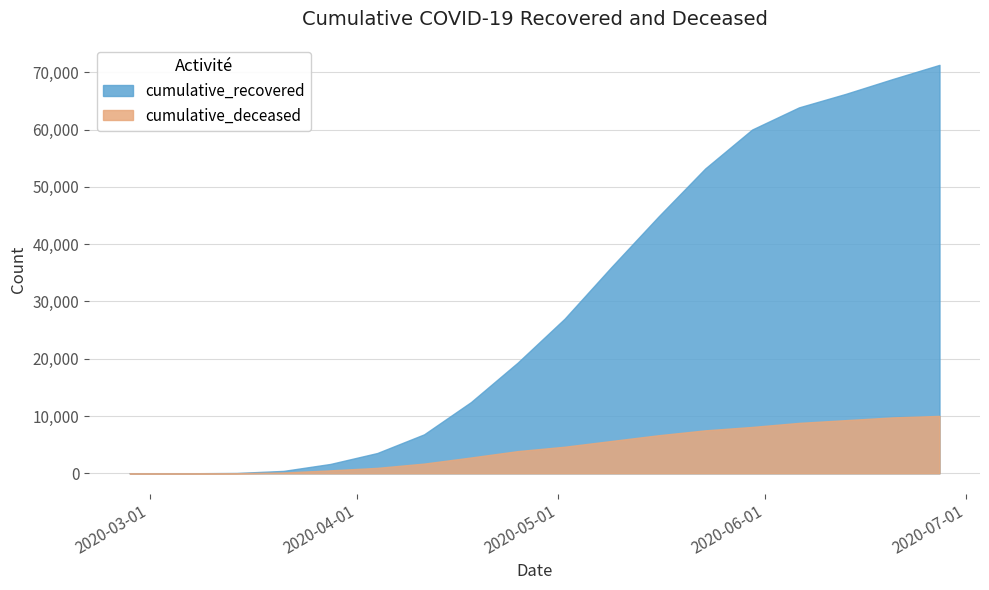

What is the maximum value for cumulative_recovered?

71280